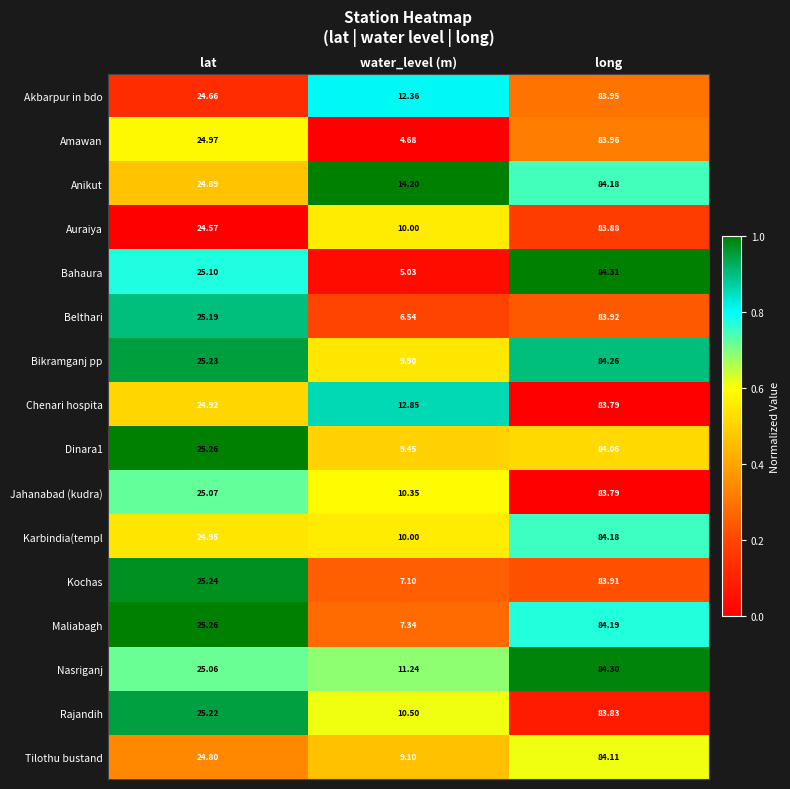

At which category is the sum across all series the highest?

long